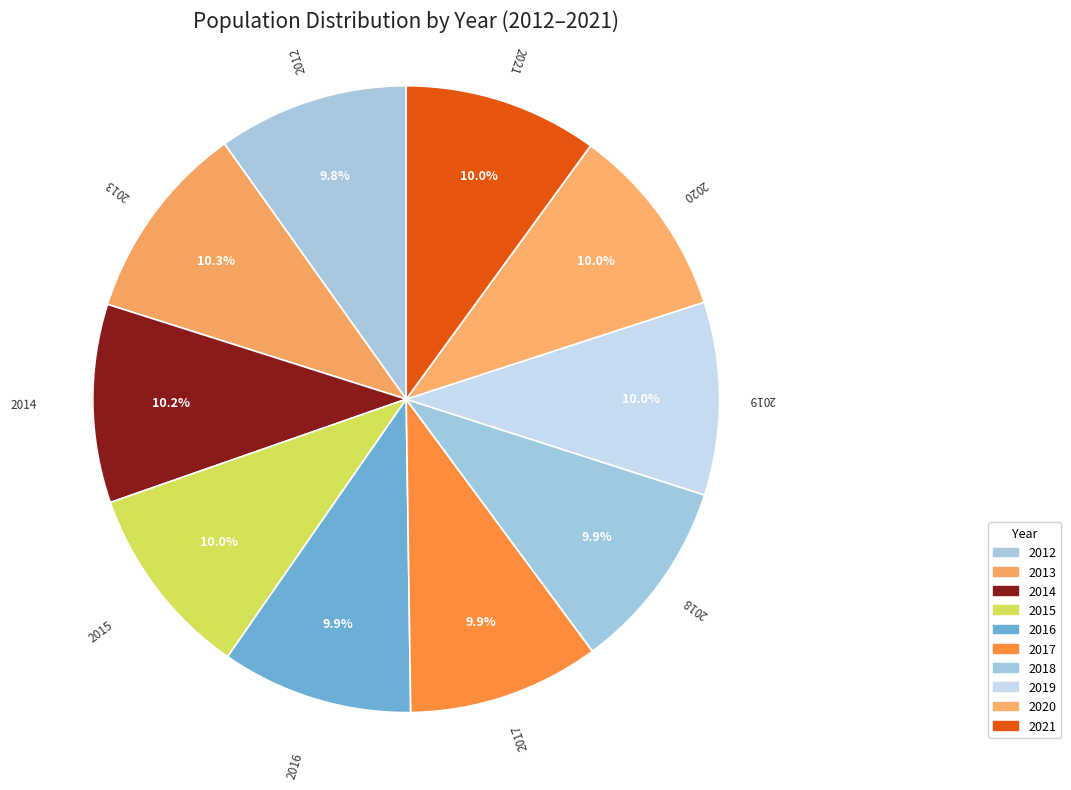

What is the ratio of the value at 2017 to the value at 2019?

1.0